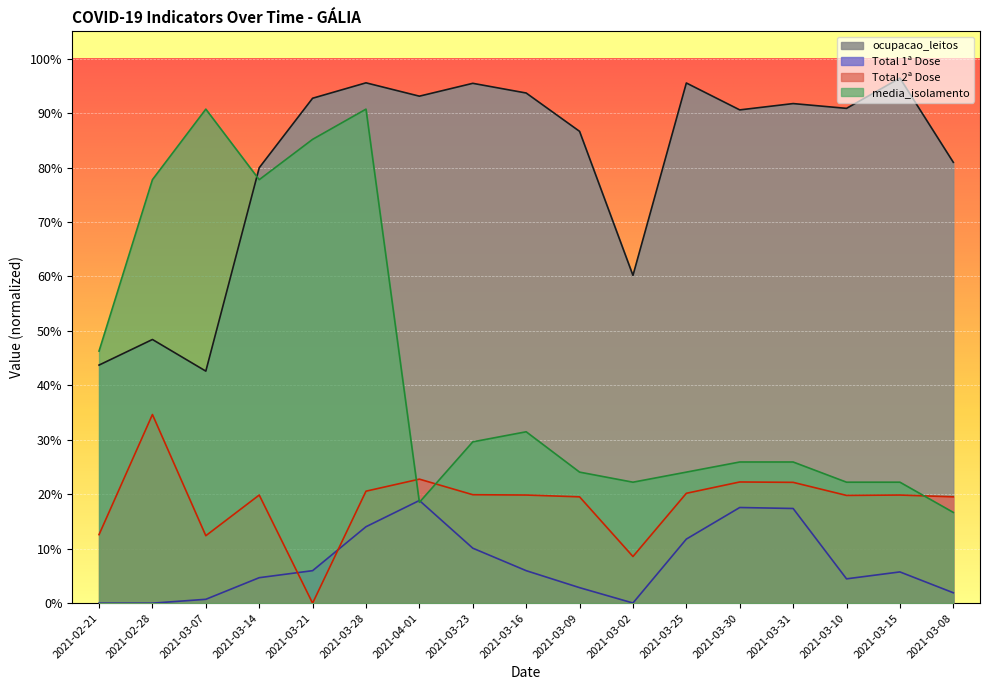

Reading left to right, transcribe all the data shown in this chart.

ocupacao_leitos: 0.4	0.5	0.4	0.8	0.9	1.0	0.9	1.0	0.9	0.9	0.6	1.0	0.9	0.9	0.9	1.0	0.8
Total 1ª Dose: 0.0	0.0	0.0	0.0	0.1	0.1	0.2	0.1	0.1	0.0	0.0	0.1	0.2	0.2	0.0	0.1	0.0
Total 2ª Dose: 0.1	0.3	0.1	0.2	0.0	0.2	0.2	0.2	0.2	0.2	0.1	0.2	0.2	0.2	0.2	0.2	0.2
media_isolamento: 0.5	0.8	0.9	0.8	0.9	0.9	0.2	0.3	0.3	0.2	0.2	0.2	0.3	0.3	0.2	0.2	0.2